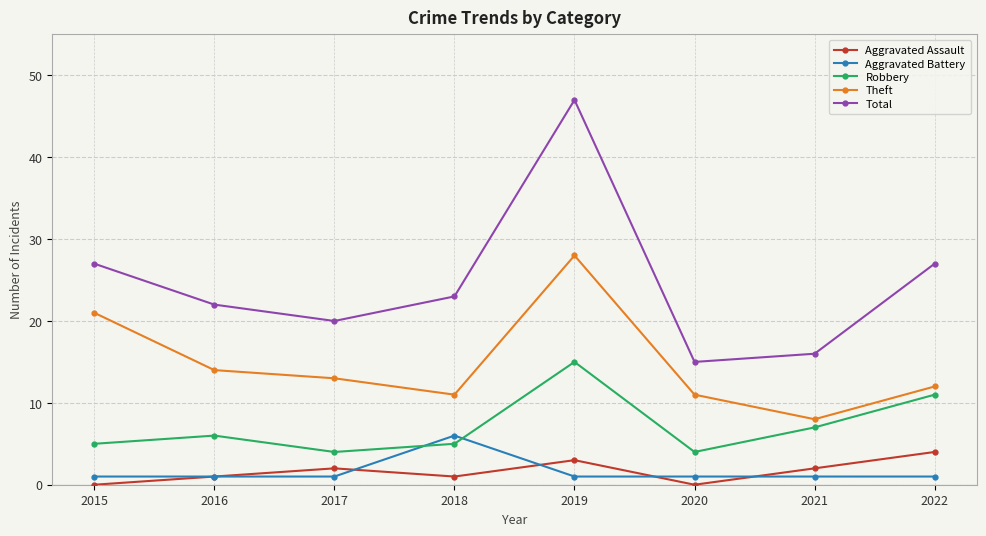

The Theft series shows 48 at 2019. True or false?

False